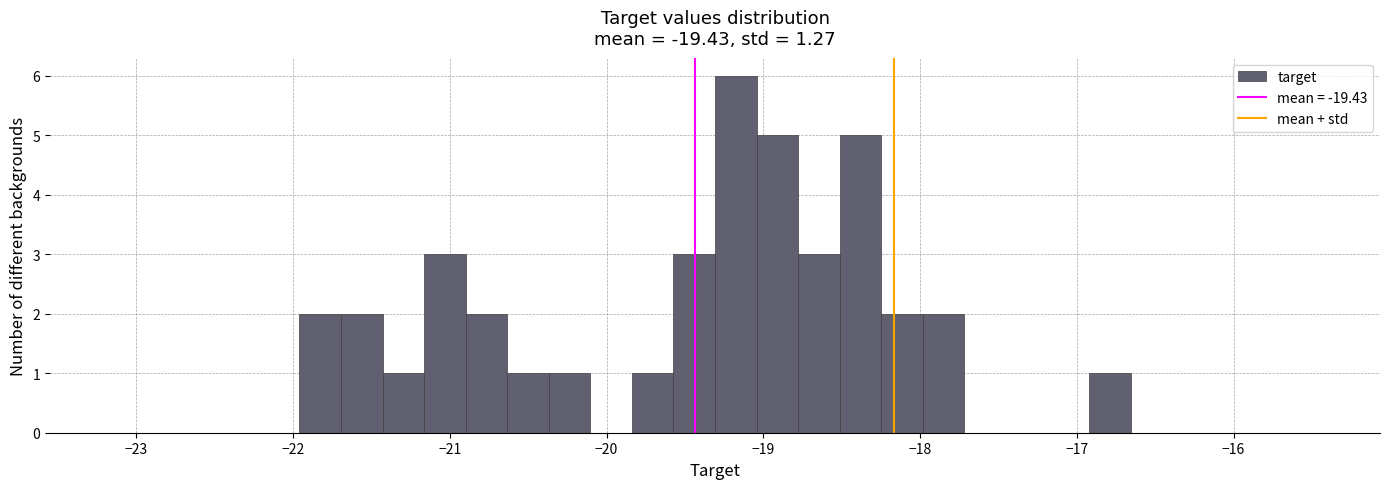

Around what value on the x-axis is the tallest bar? Give the approximate position of its centre, as read against the axis.

-19.2